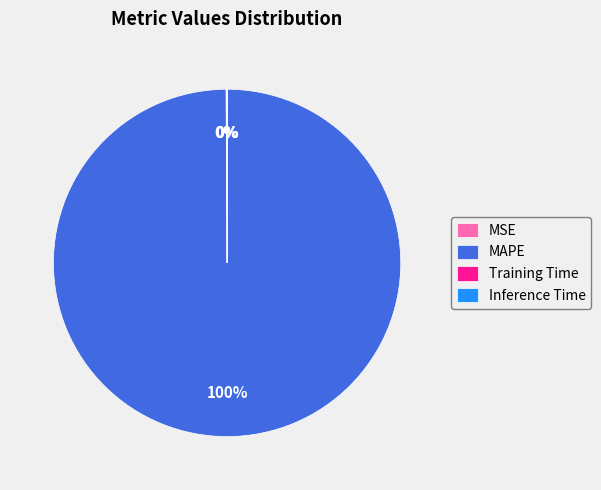

To the nearest percent, what is the average slice percentage?

25%